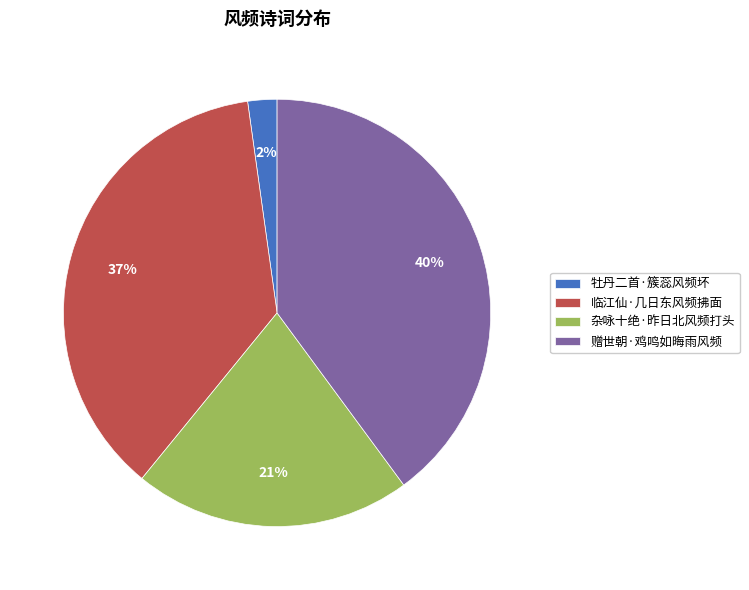

Which has a higher value, 牡丹二首·簇蕊风频坏 or 赠世朝·鸡鸣如晦雨风频?

赠世朝·鸡鸣如晦雨风频